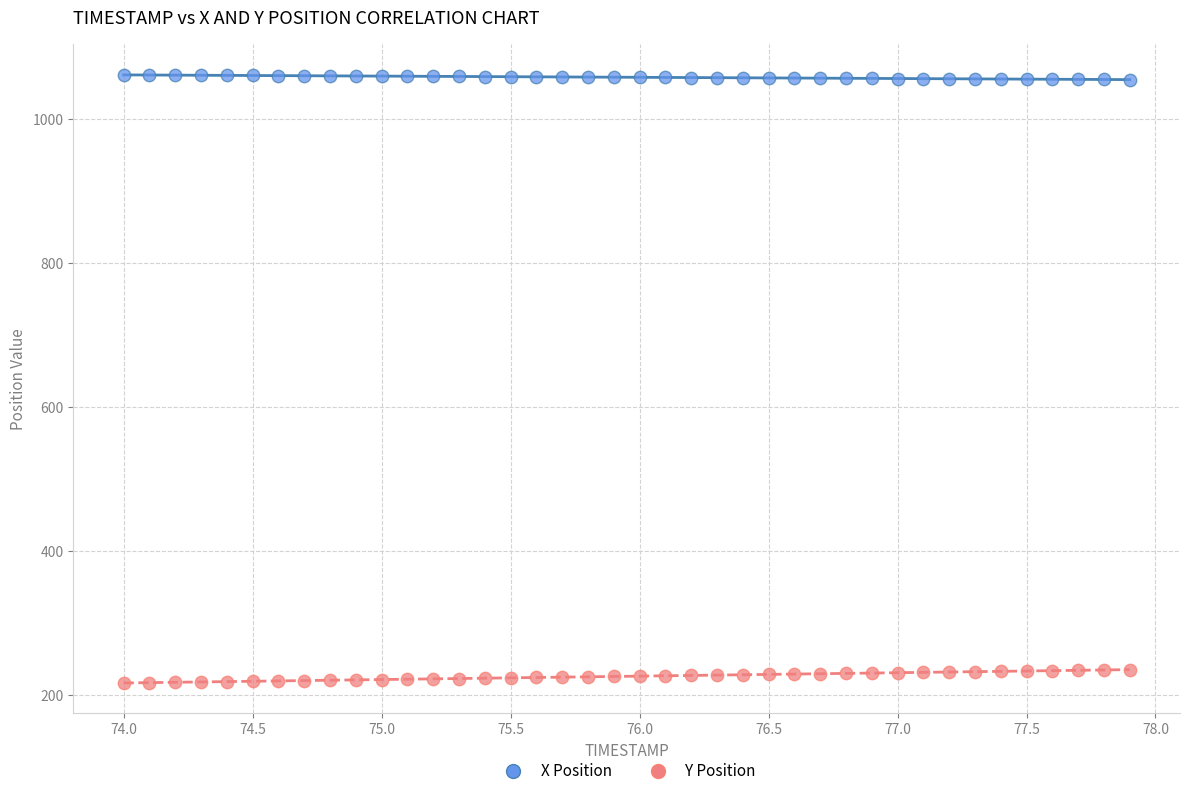

What are all the series names shown in the legend?

X Position, Y Position